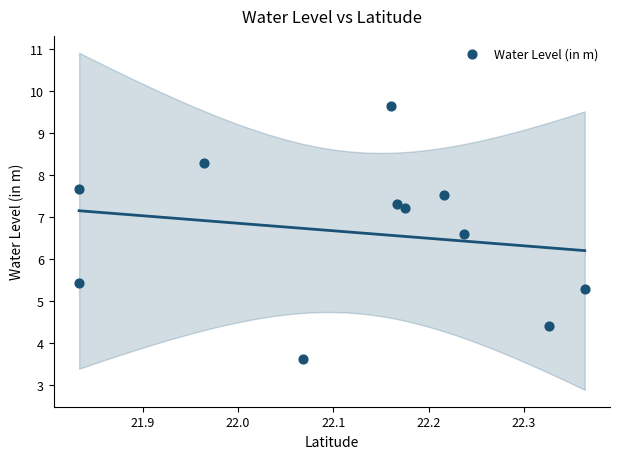

What is the range of X values (max minus min)?

0.5